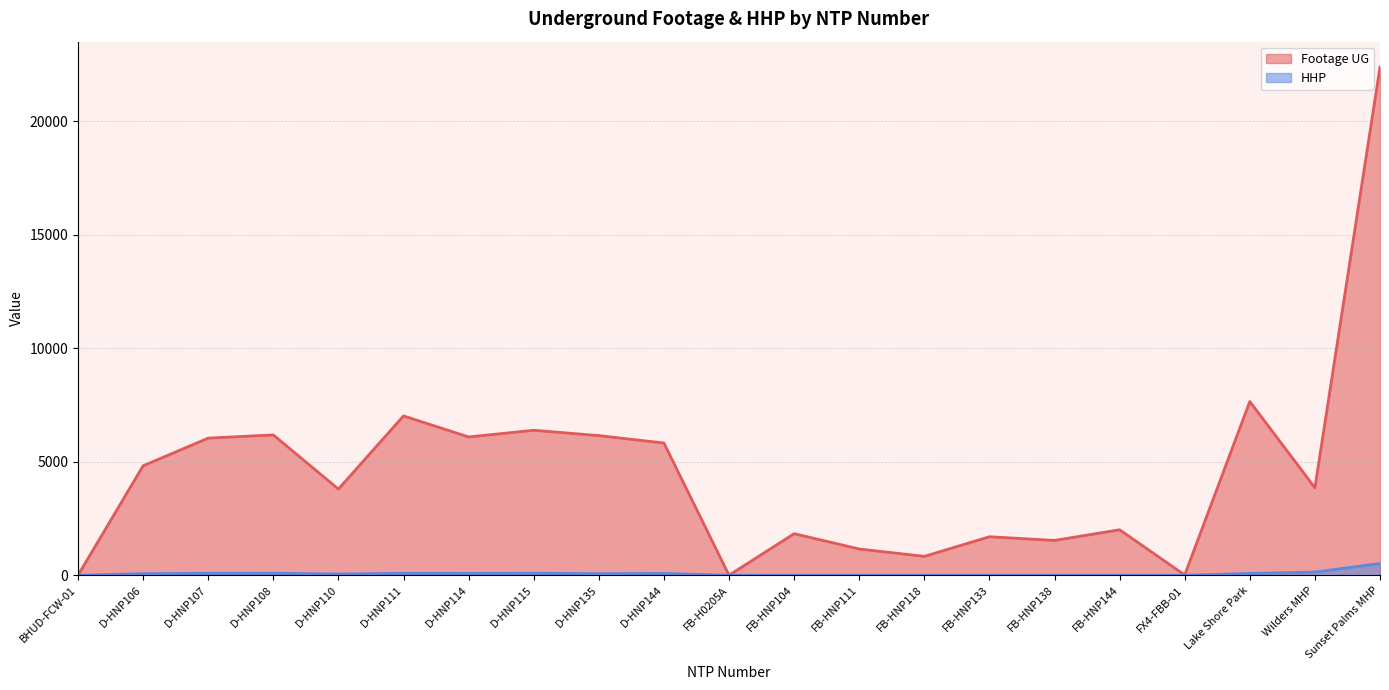

At D-HNP110, list the series in order from smallest to largest.

HHP, Footage UG